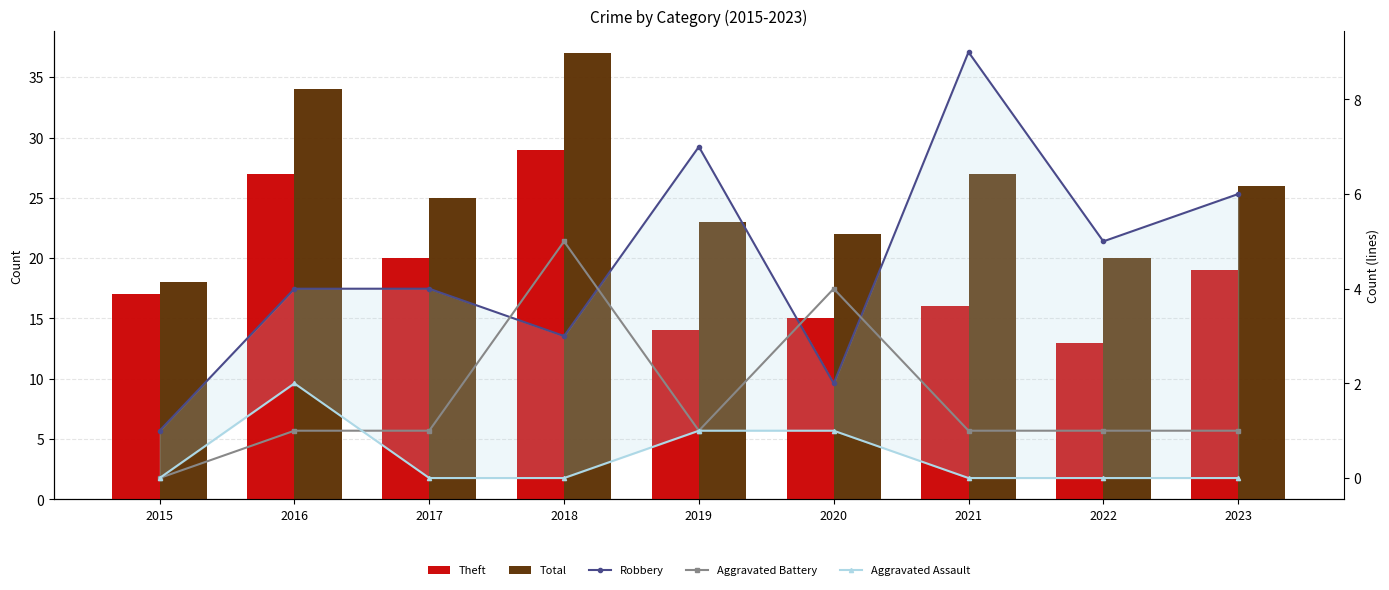

How many Aggravated Battery values are between 1 and 2?

6